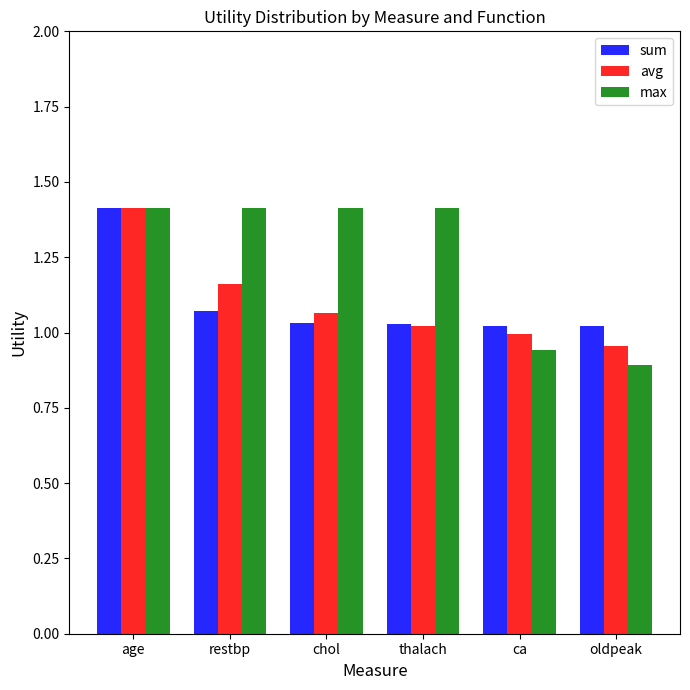

Rank the series at oldpeak from lowest to highest value.

max, avg, sum